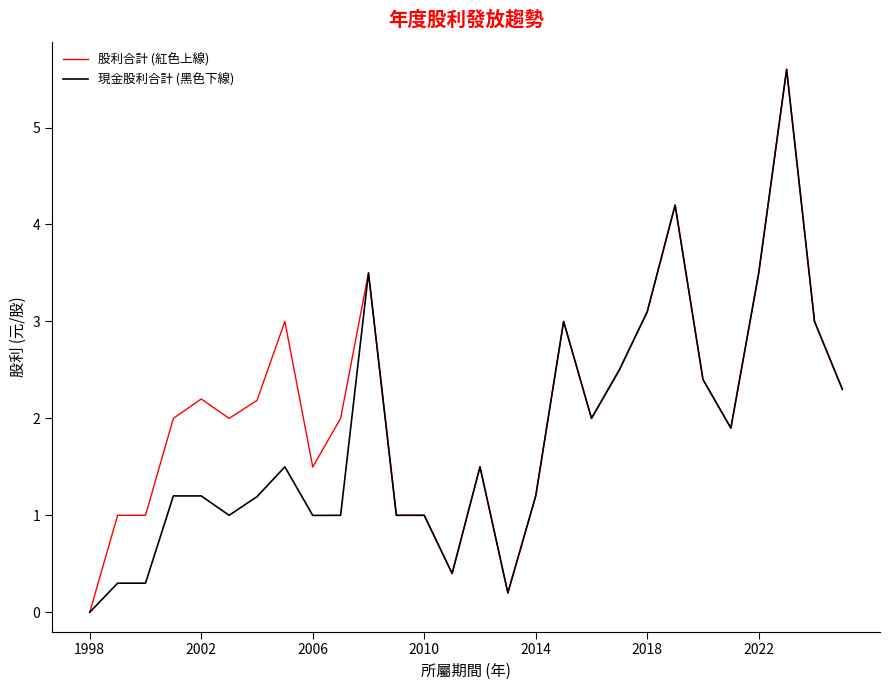

List the series in order of their overall mean, highest first.

股利合計 (紅色上線), 現金股利合計 (黑色下線)